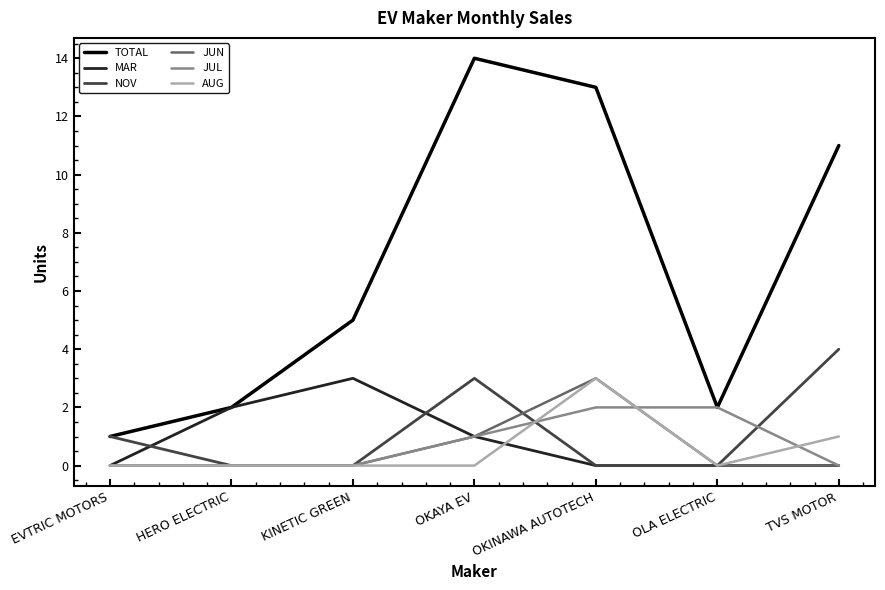

How many MAR values are between 0 and 2?

6